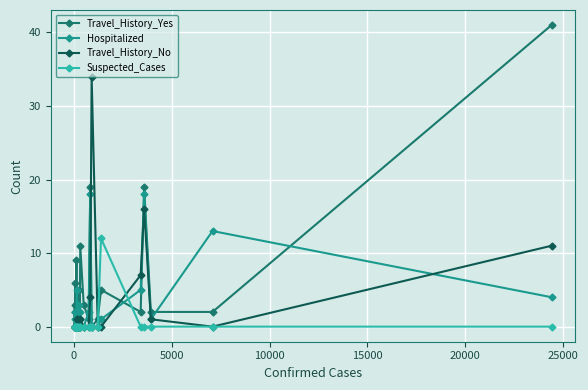

Which series has the largest range (max minus min)?

Travel_History_Yes